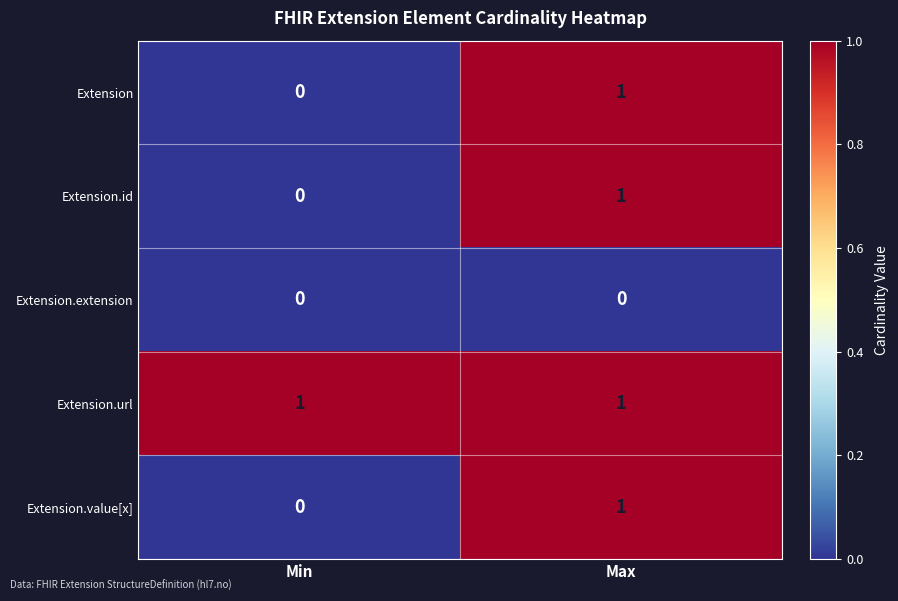

Reading left to right, what are all the values shown in this chart?

Extension: 0	1
Extension.id: 0	1
Extension.extension: 0	0
Extension.url: 1	1
Extension.value[x]: 0	1